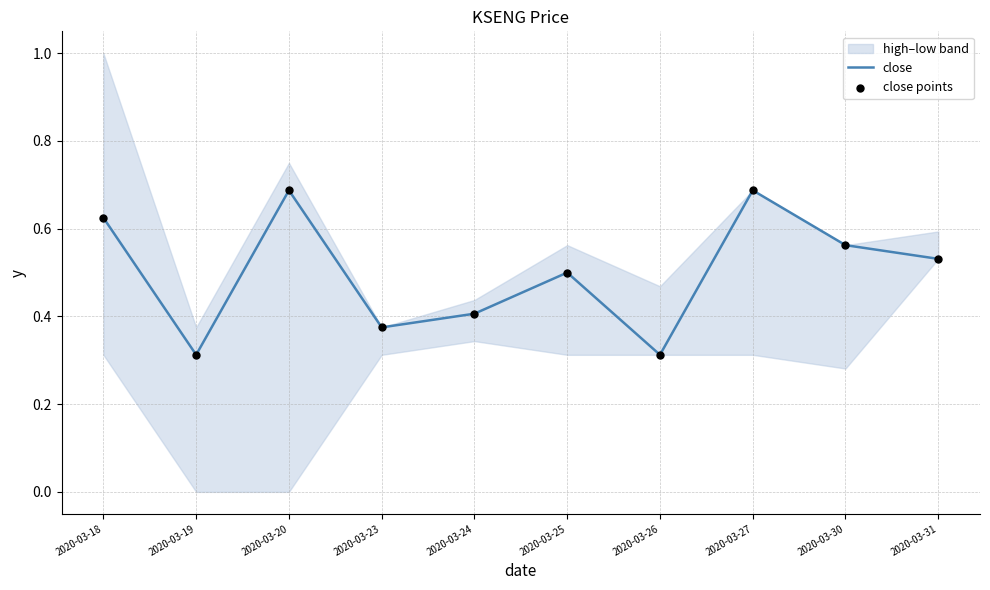

True or false: close has a value of 0.3 at 2020-03-30.

False